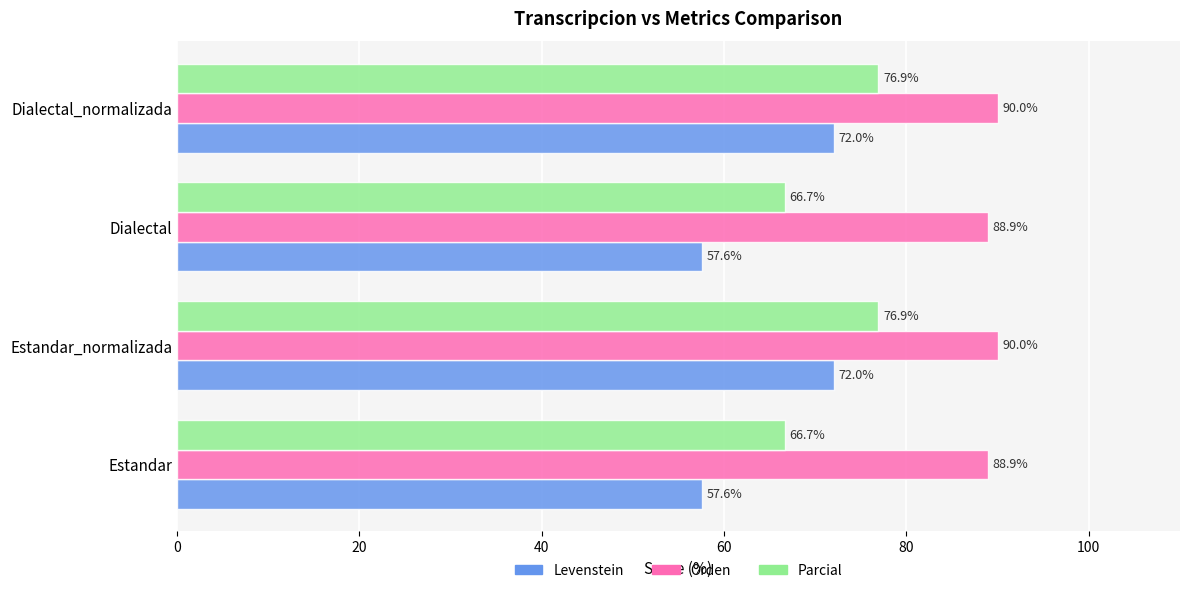

What is the difference between the highest and lowest values at Estandar?

31.3